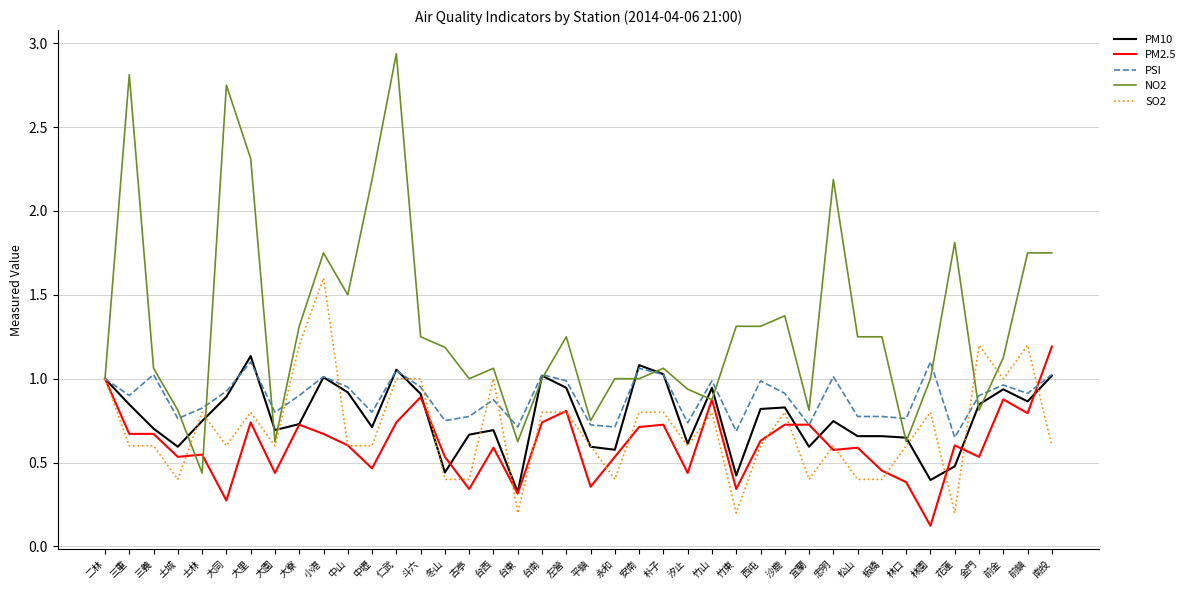

What position from the right is 台西?

24